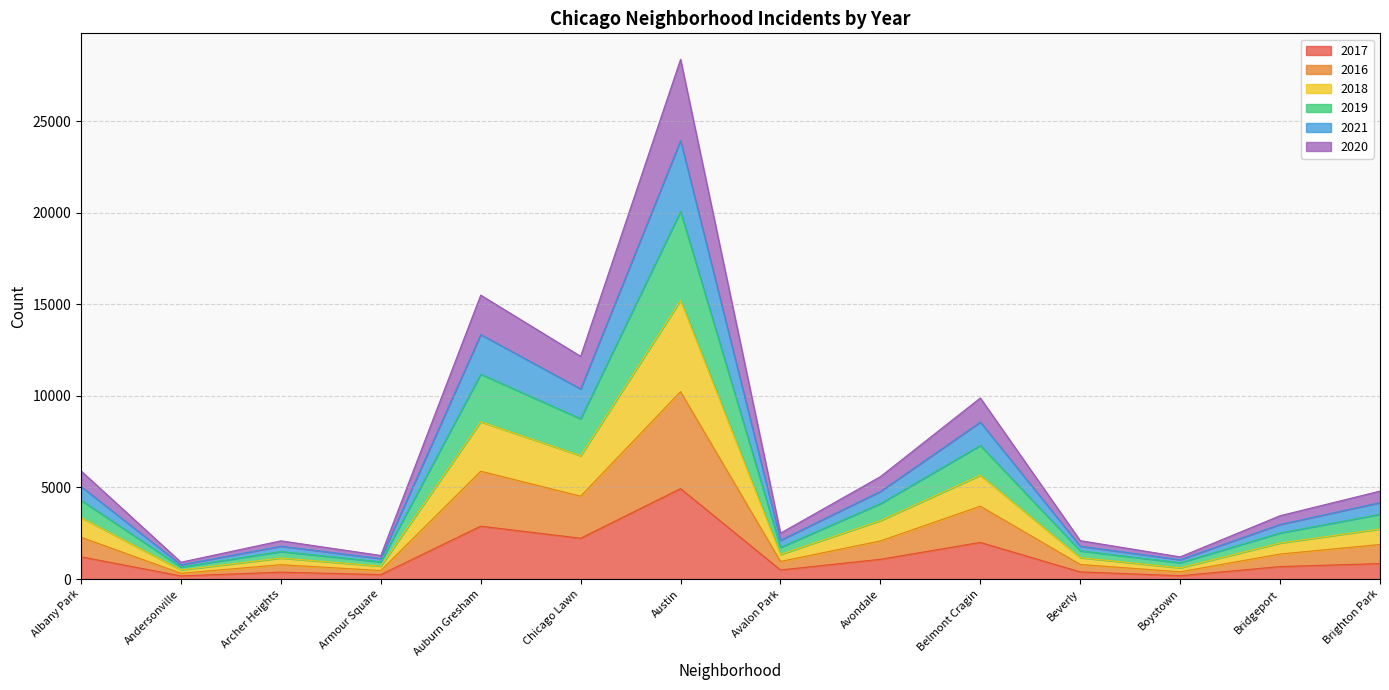

At how many categories does at least one series exceed 25687?

1